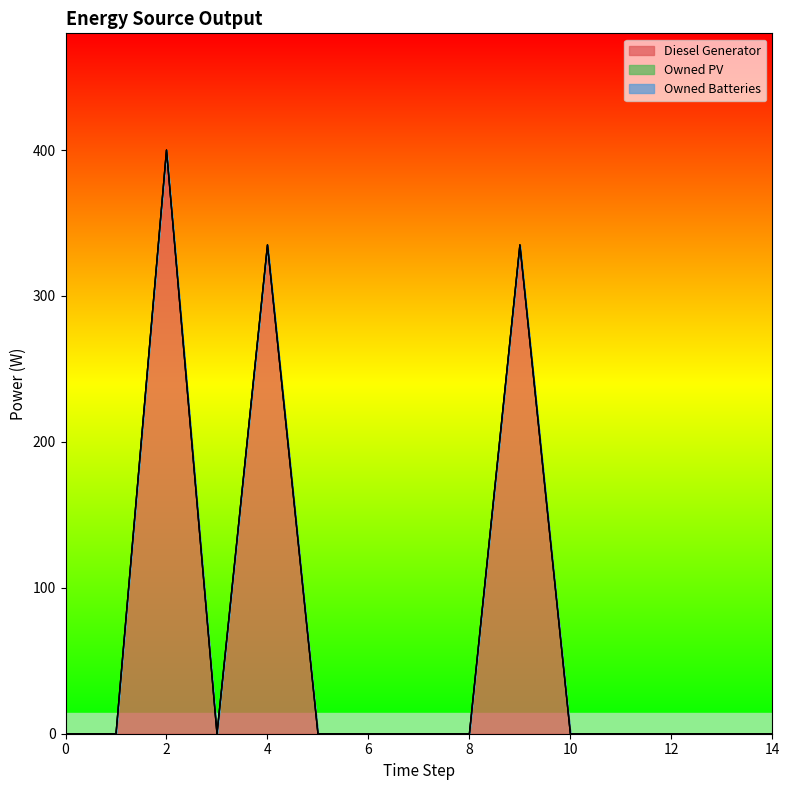

Reading left to right, list all the values displayed in this chart.

Diesel Generator: 0.0	0.0	400.0	0.0	335.0	0.0	0.0	0.0	0.0	335.0	0.0	0.0	0.0	0.0	0.0
Owned PV: 0.0	0.0	0.0	0.0	0.0	0.0	0.0	0.0	0.0	0.0	0.0	0.0	0.0	0.0	0.0
Owned Batteries: 0.0	0.0	0.0	0.0	0.0	0.0	0.0	0.0	0.0	0.0	0.0	0.0	0.0	0.0	0.0